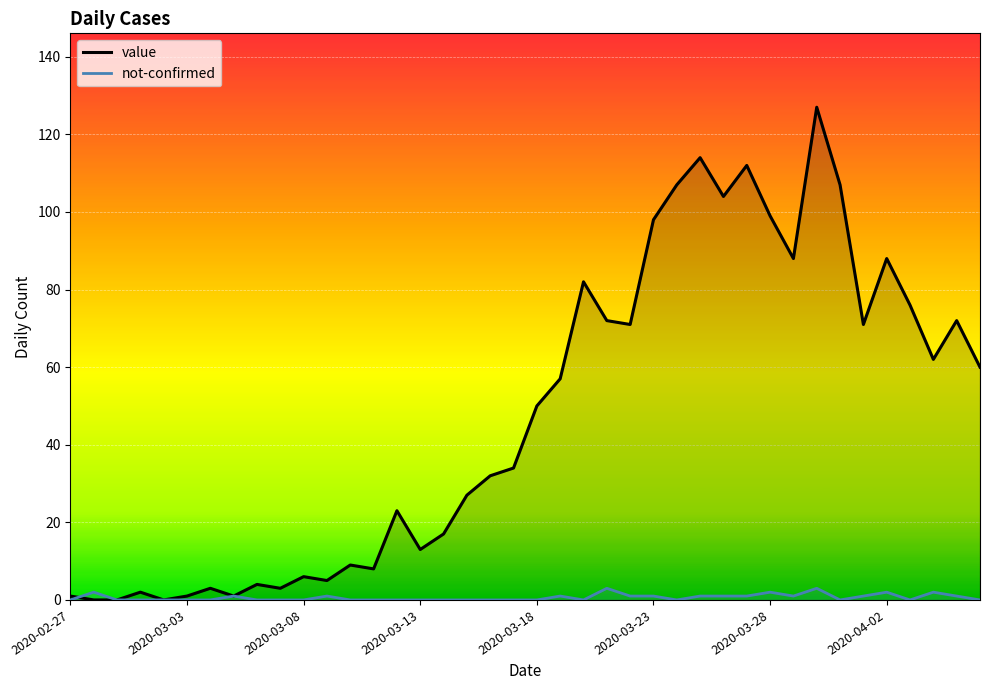

How many values in the not-confirmed series exceed 0?

17